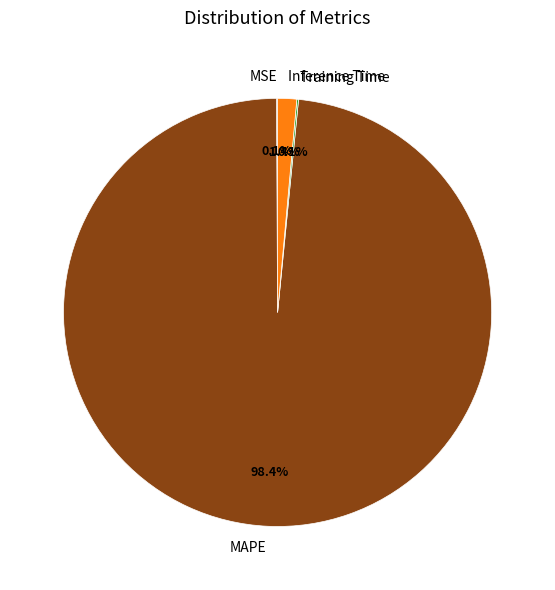

Do Inference Time and MAPE together represent more than half of the pie?

Yes